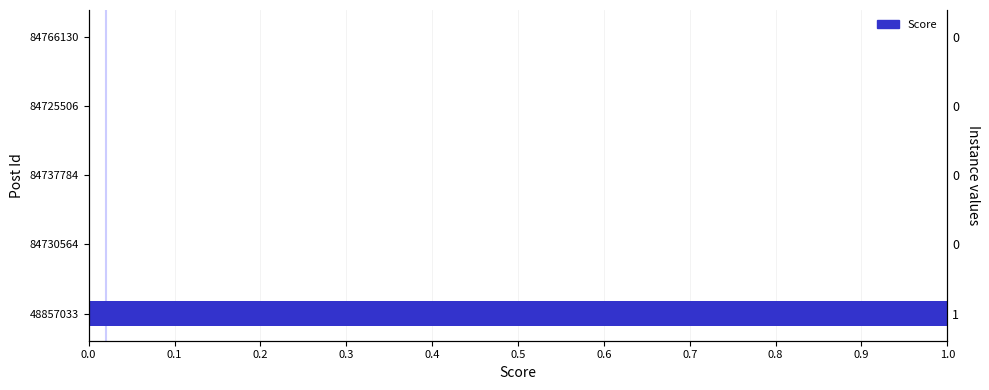

True or false: the data shows 0 at 84737784.

True